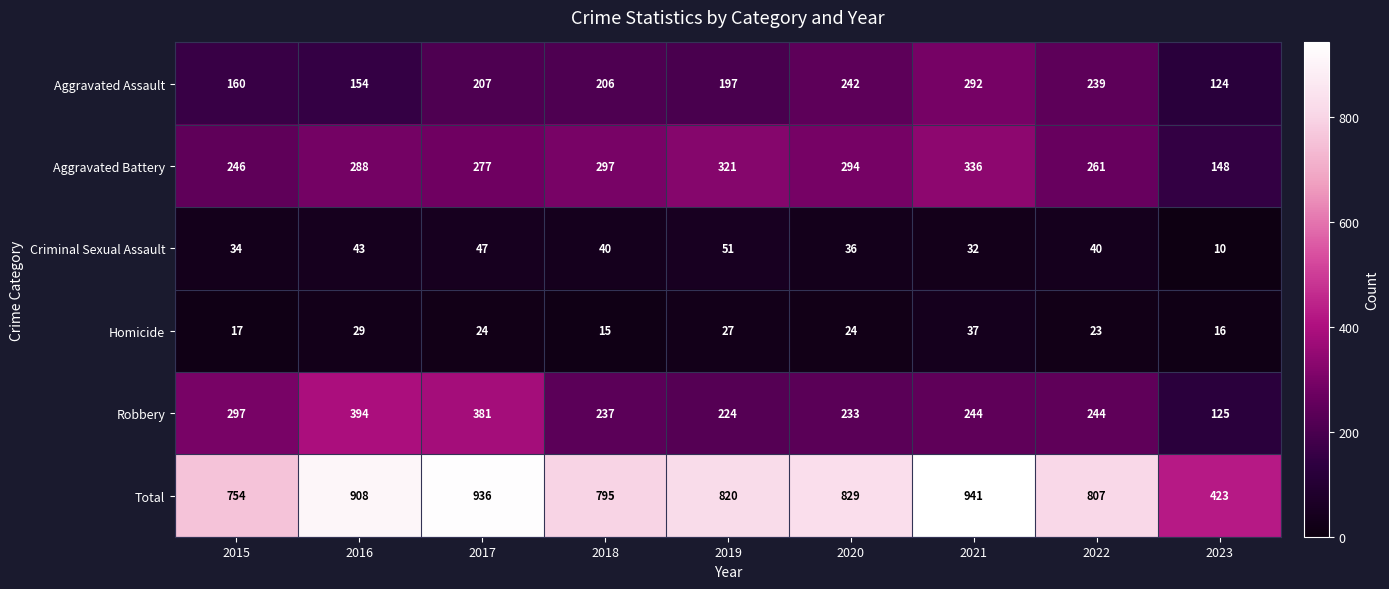

What is the average value of the Aggravated Assault series?

202